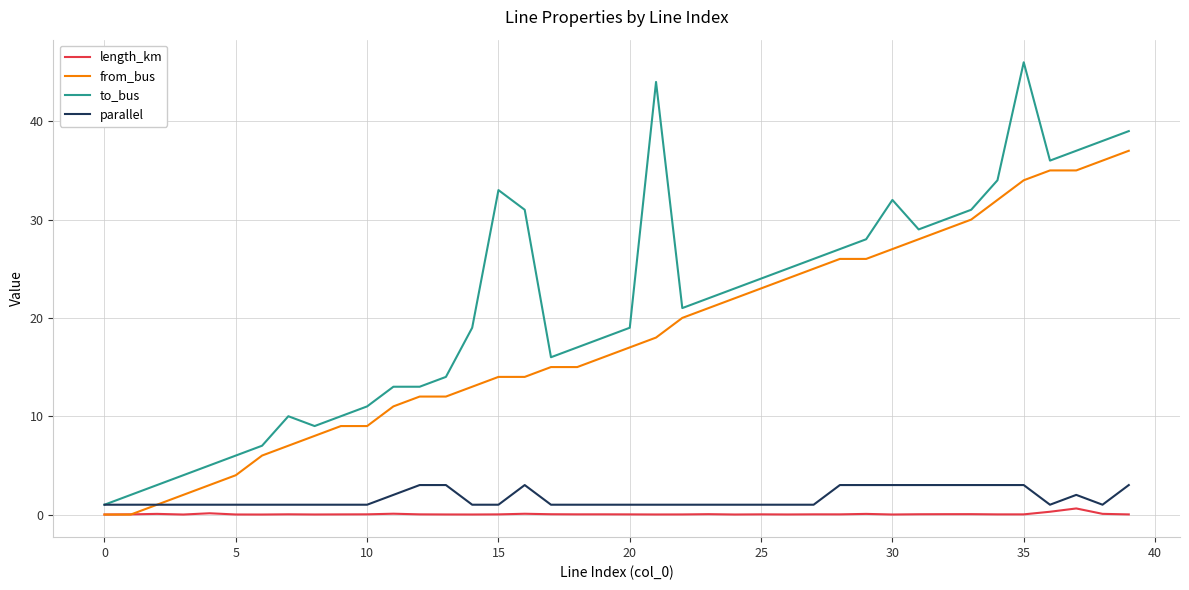

What are all the series names shown in the legend?

length_km, from_bus, to_bus, parallel